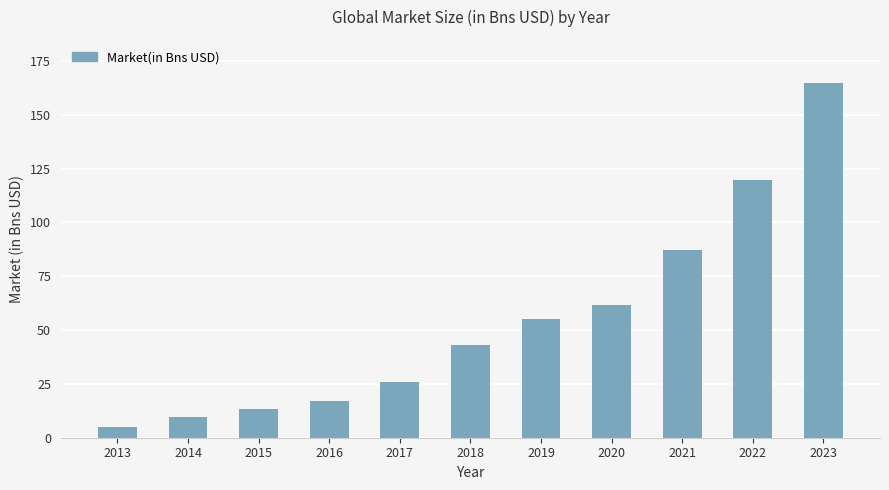

Between 2014 and 2020, which is larger?

2020